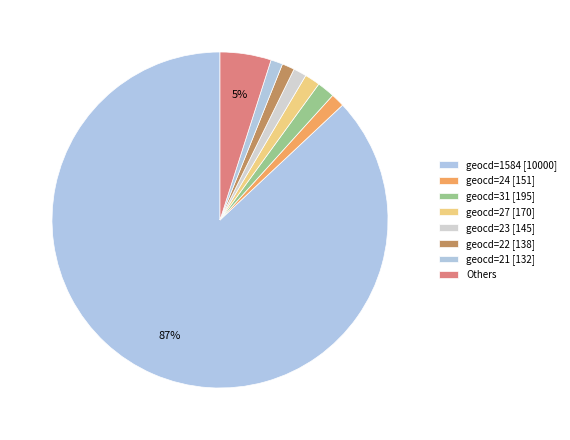

How many slices are in this pie chart?

8